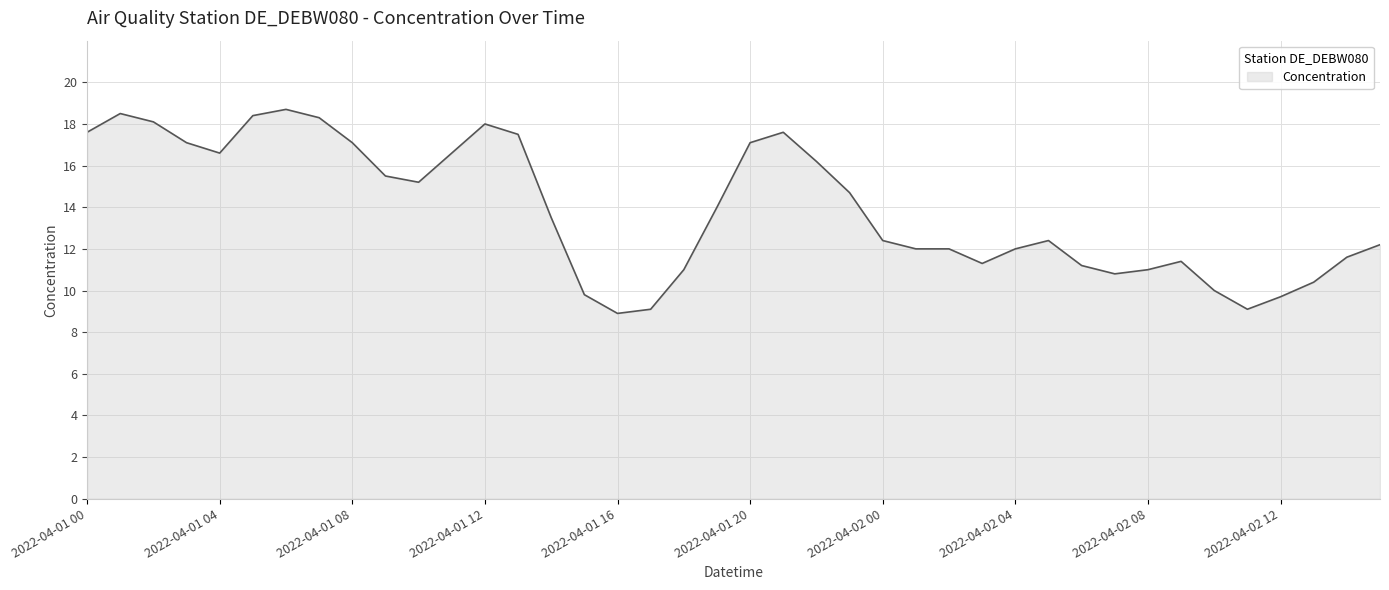

What is the greatest value displayed?

18.7